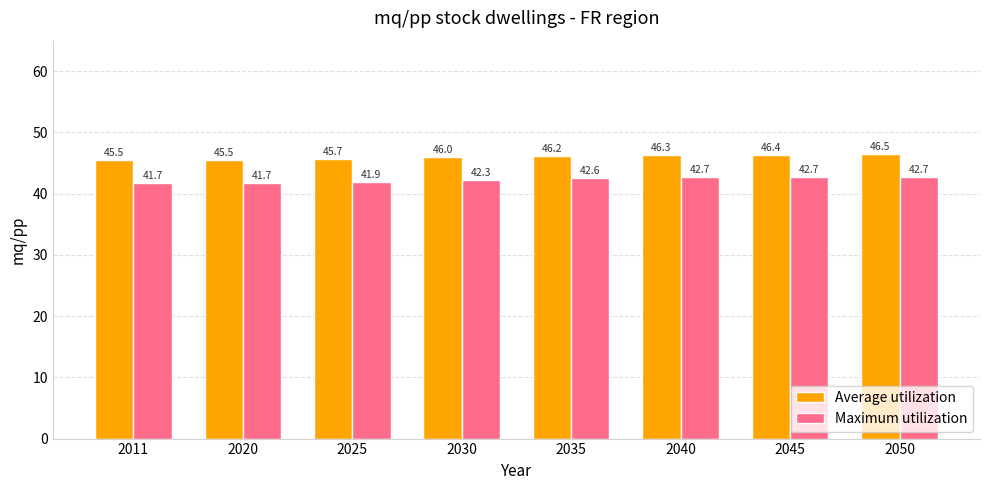

Rank the series by their maximum value, from lowest to highest.

Maximum utilization, Average utilization